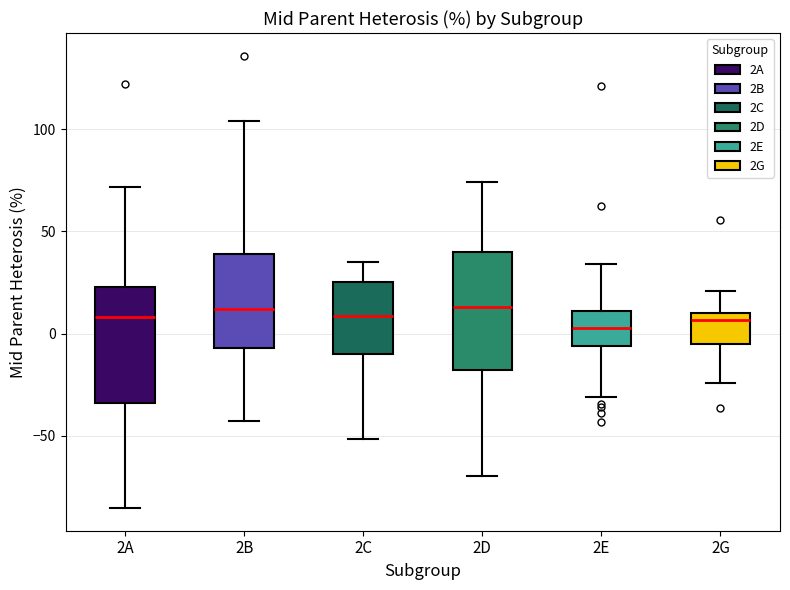

Reading left to right, transcribe this box plot: for each box, give where its median line is, the range the box spans, and where its two whiskers end, as read against the y-axis. The values are not printed on the chart, so give them approximately, as read against the axis.

2A: median 10, box -35 to 25, whiskers -85 to 70
2B: median 10, box -5 to 40, whiskers -40 to 105
2C: median 10, box -10 to 25, whiskers -50 to 35
2D: median 15, box -20 to 40, whiskers -70 to 75
2E: median 5, box -5 to 10, whiskers -30 to 35
2G: median 5, box -5 to 10, whiskers -25 to 20